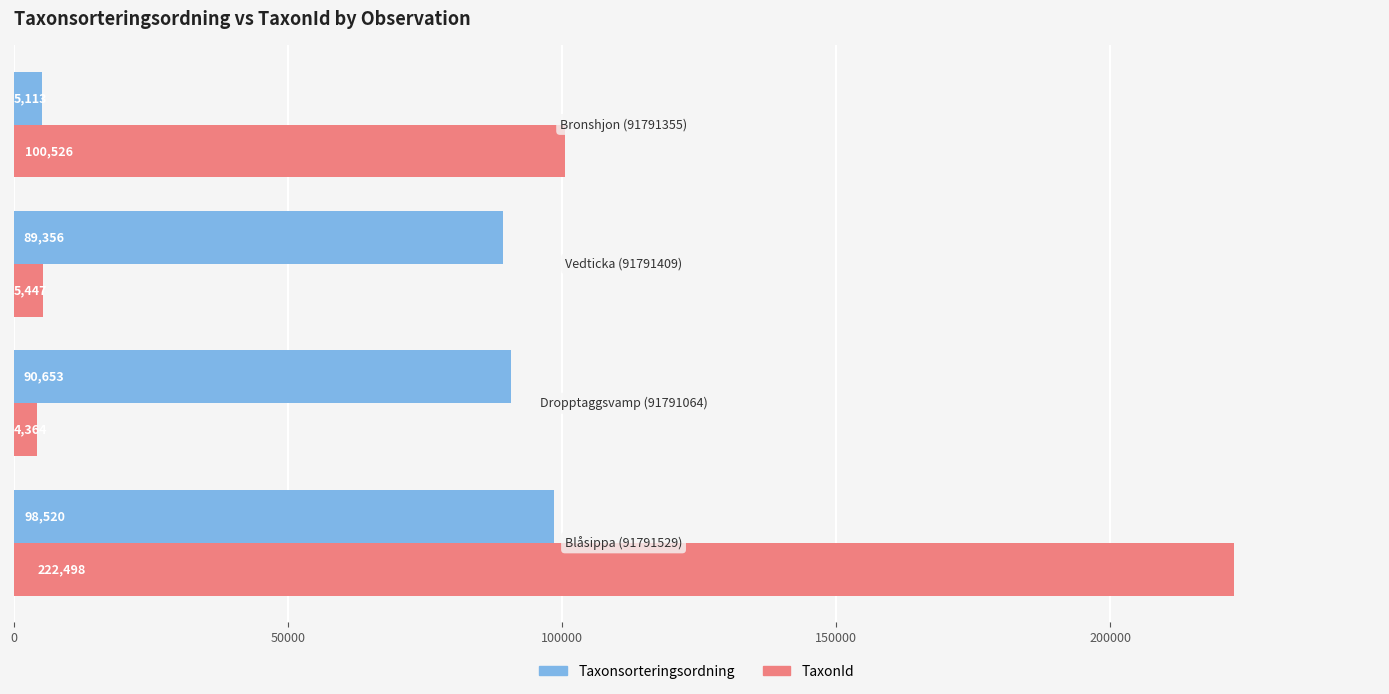

What is the minimum value shown in the chart?

4364